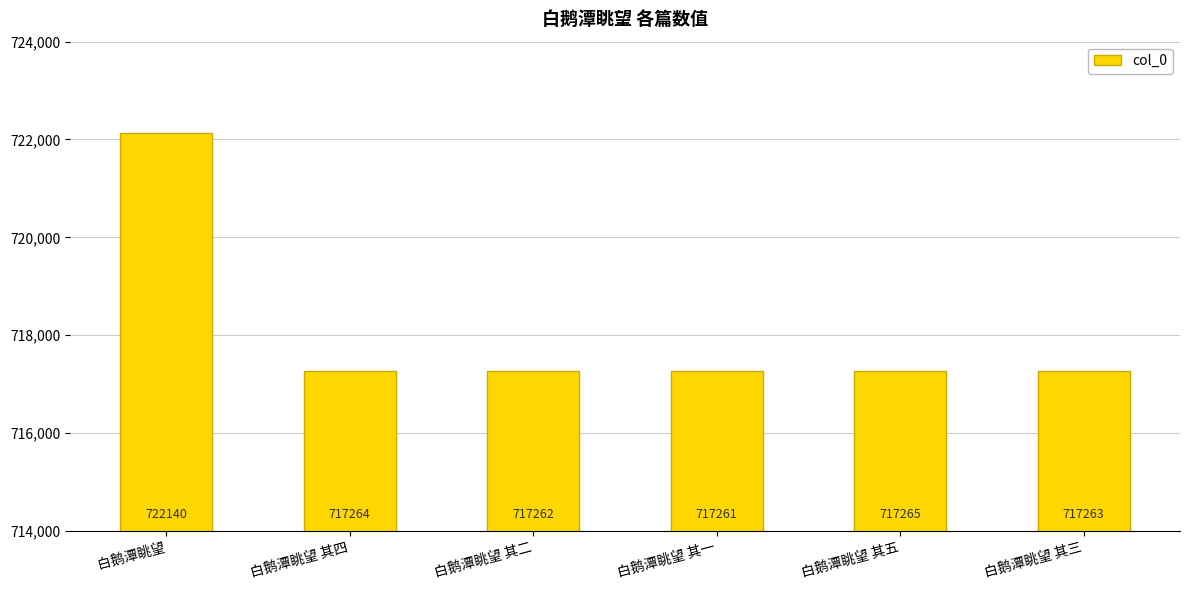

Reading left to right, transcribe all the data shown in this chart.

白鹅潭眺望=722140	白鹅潭眺望 其四=717264	白鹅潭眺望 其二=717262	白鹅潭眺望 其一=717261	白鹅潭眺望 其五=717265	白鹅潭眺望 其三=717263